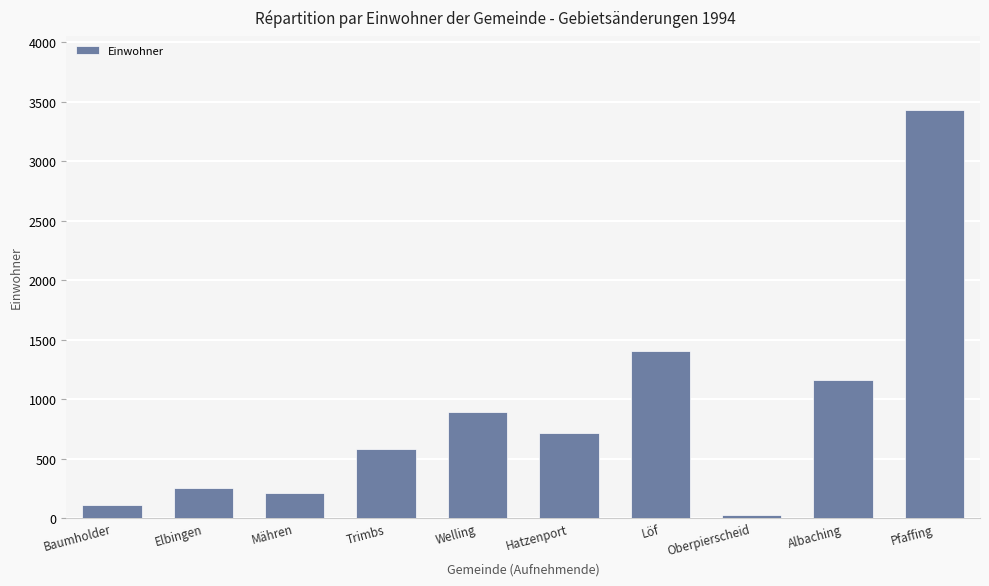

Which has a higher value, Hatzenport or Löf?

Löf